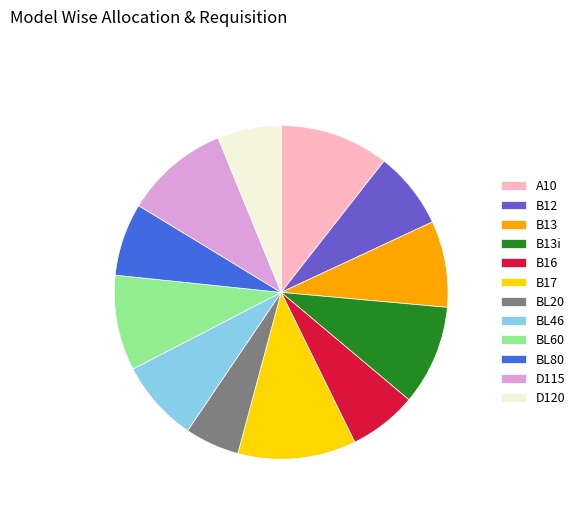

Count the number of slices in the pie.

12